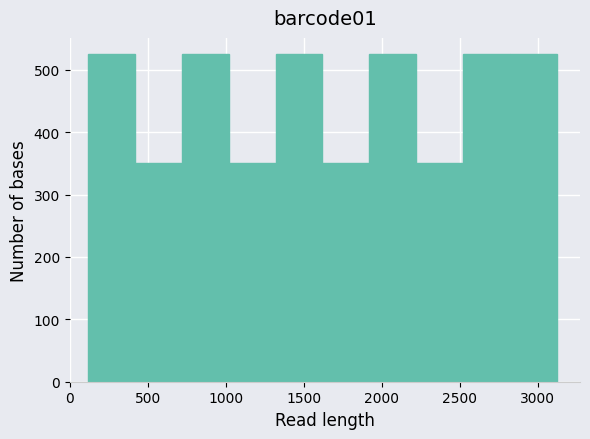

What is the height of the bar covering 720 to 1020 on the x-axis? Neither the bar edges nor the heights are printed on the chart, so give them approximately, as read against the axes.

530